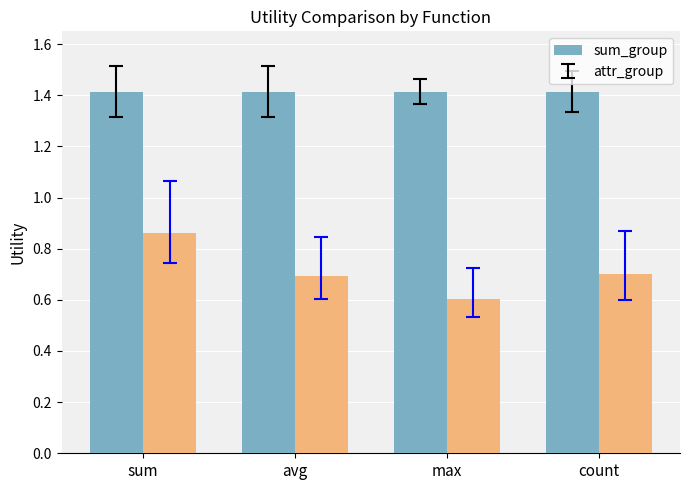

The value of attr_group at sum is 0.4. True or false?

False